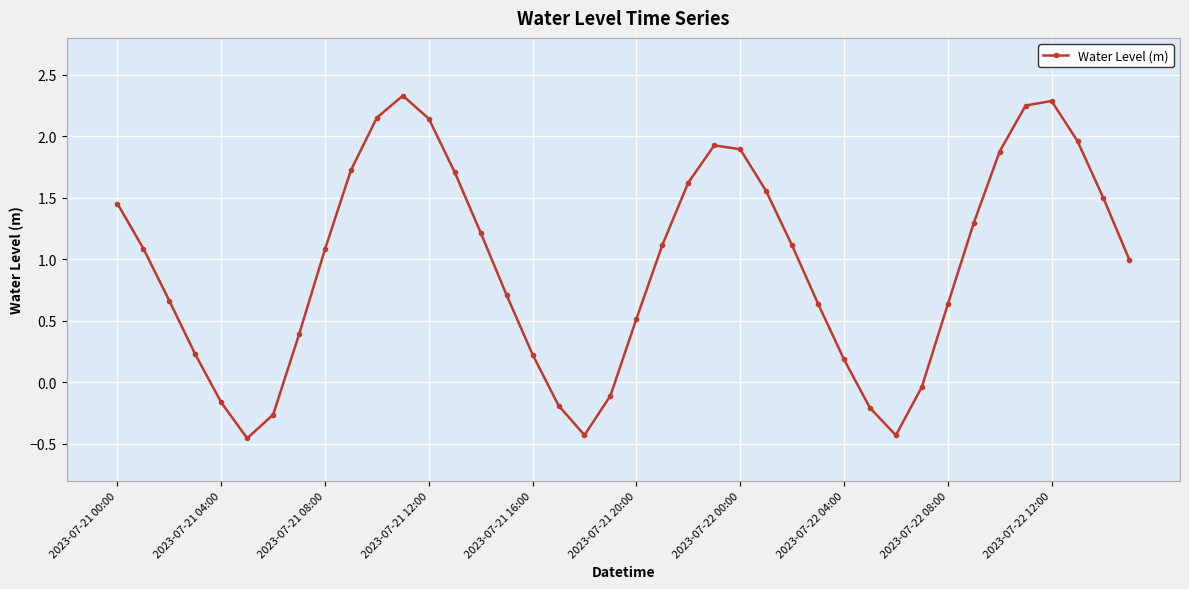

What is the difference between the maximum and second lowest values?

2.8